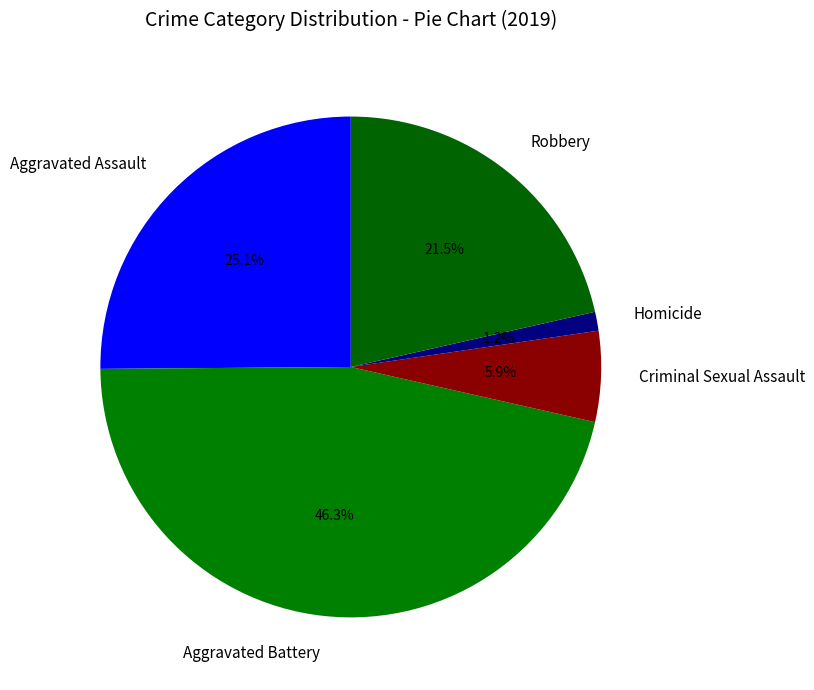

Do Criminal Sexual Assault and Aggravated Battery together represent more than half of the pie?

Yes